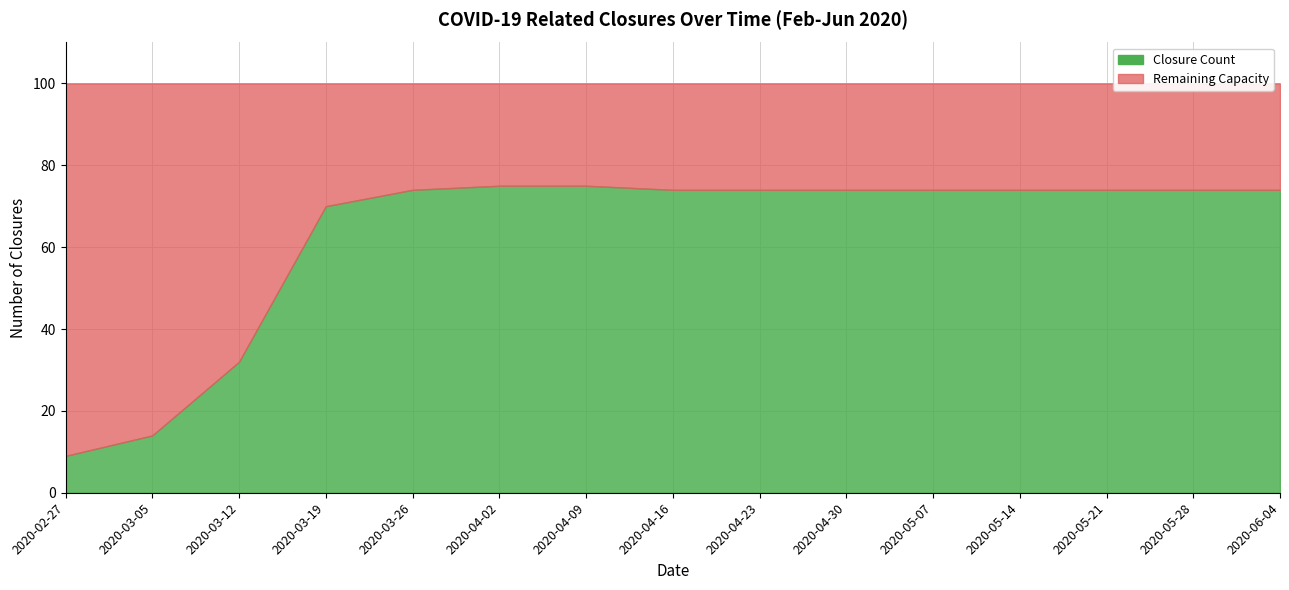

What is the sum of all values?

941